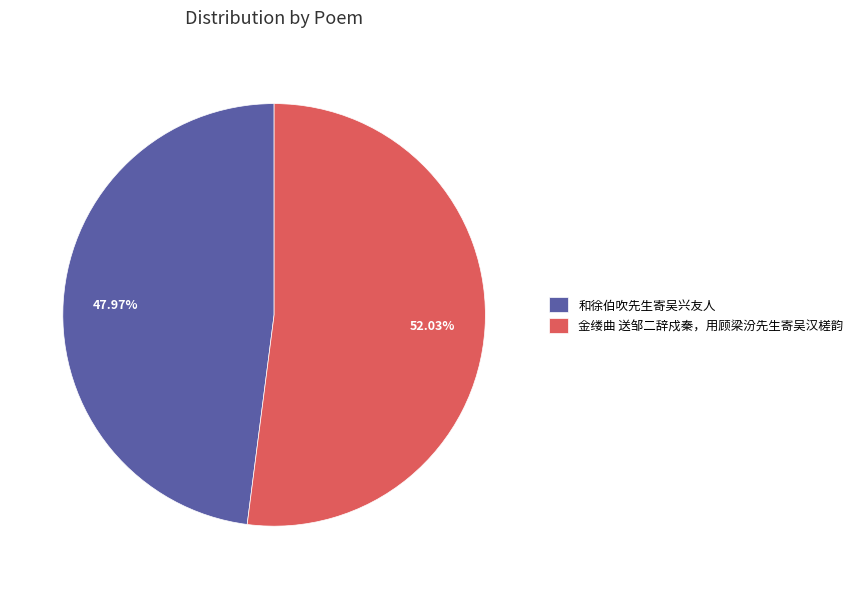

To the nearest percent, what is the difference between the largest and smallest slice percentages?

4%